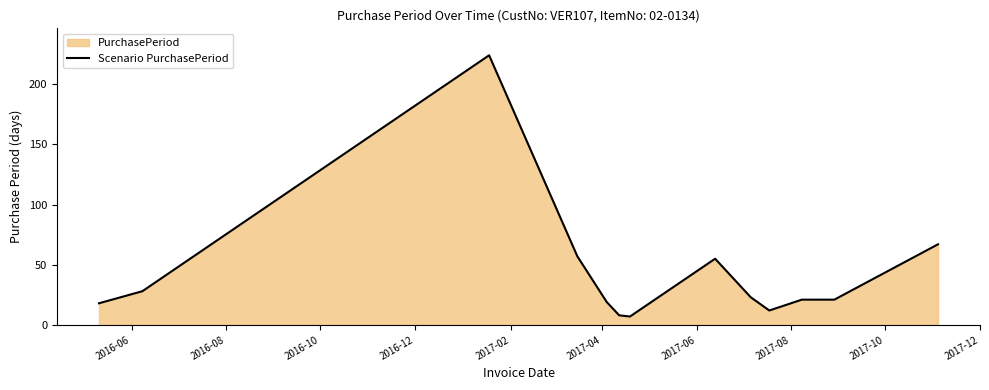

What is the difference between the maximum and minimum values?

217